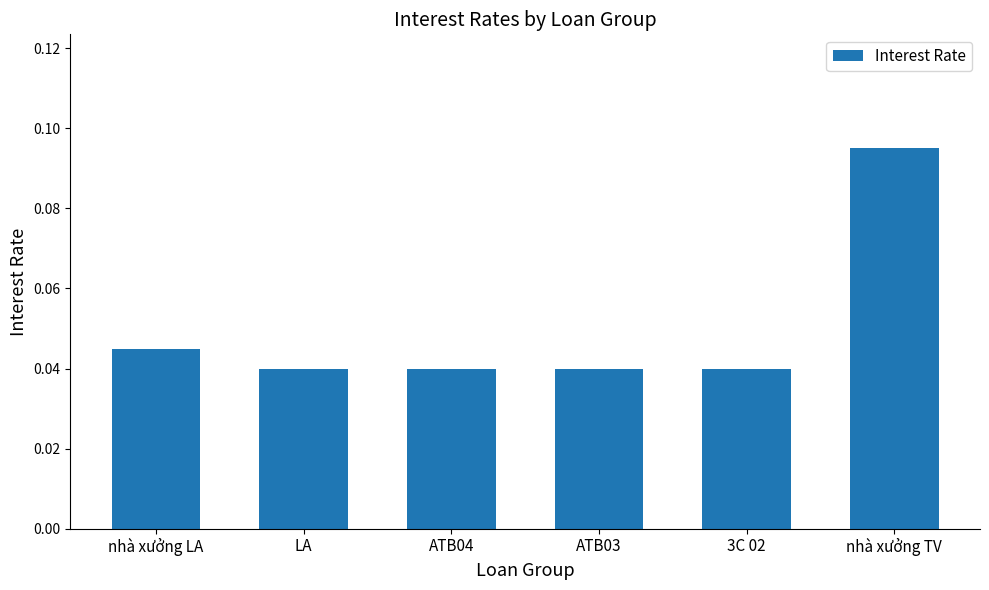

Are the bars horizontal?

No